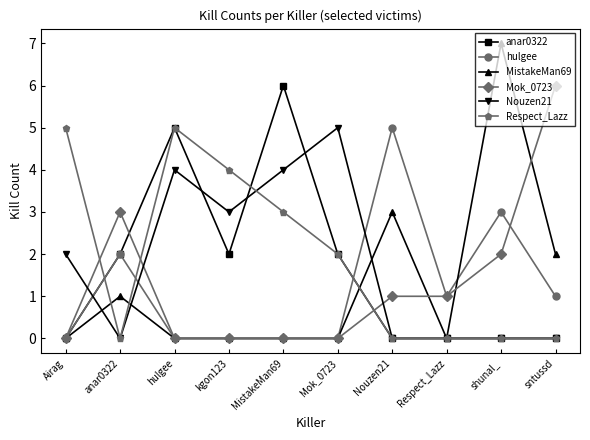

Which label corresponds to the largest value in the chart?

shunal_